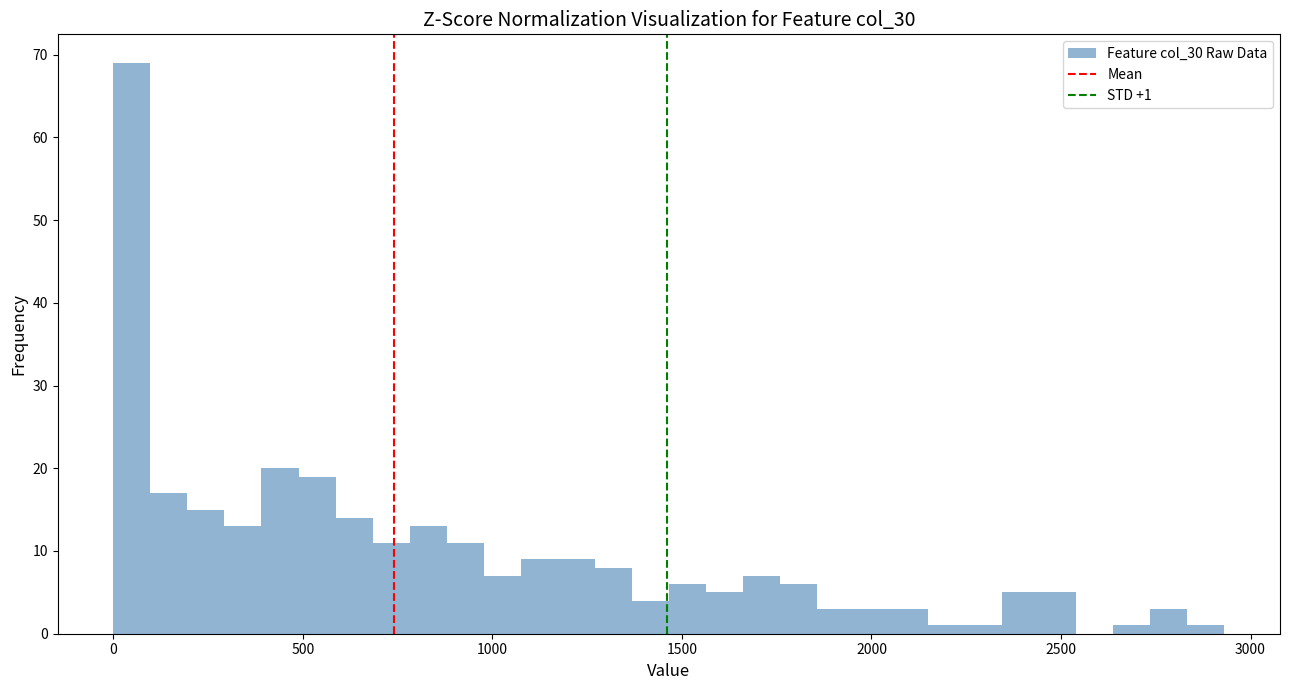

Around what value on the x-axis is the tallest bar? Give the approximate position of its centre, as read against the axis.

50